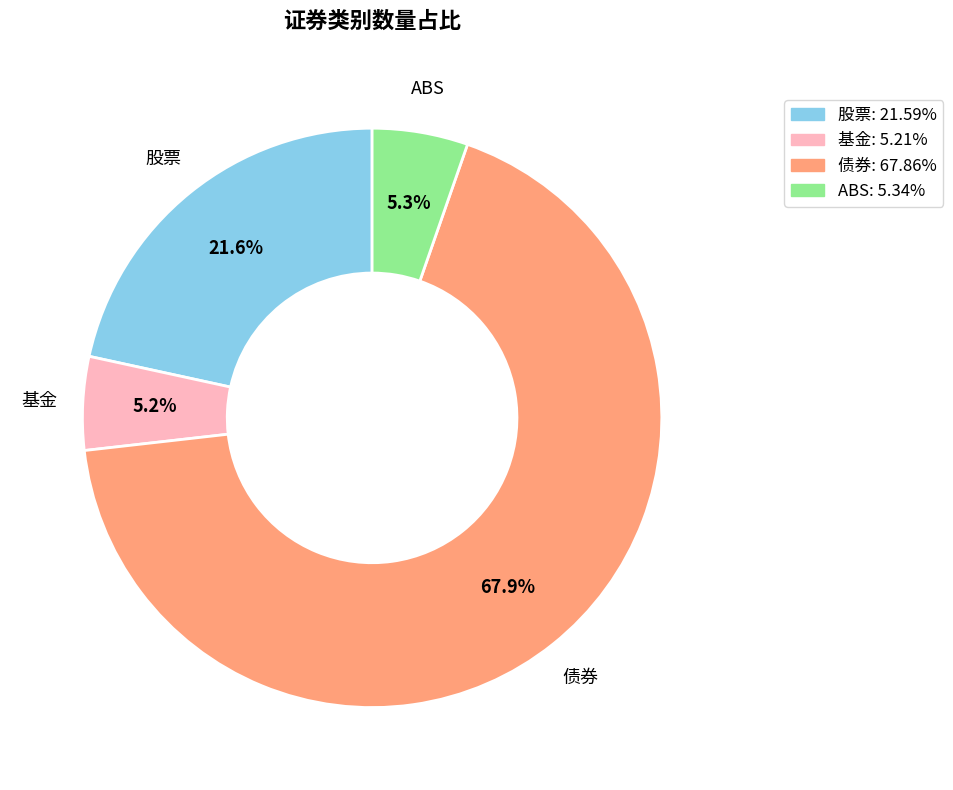

How many slices are in this pie chart?

4